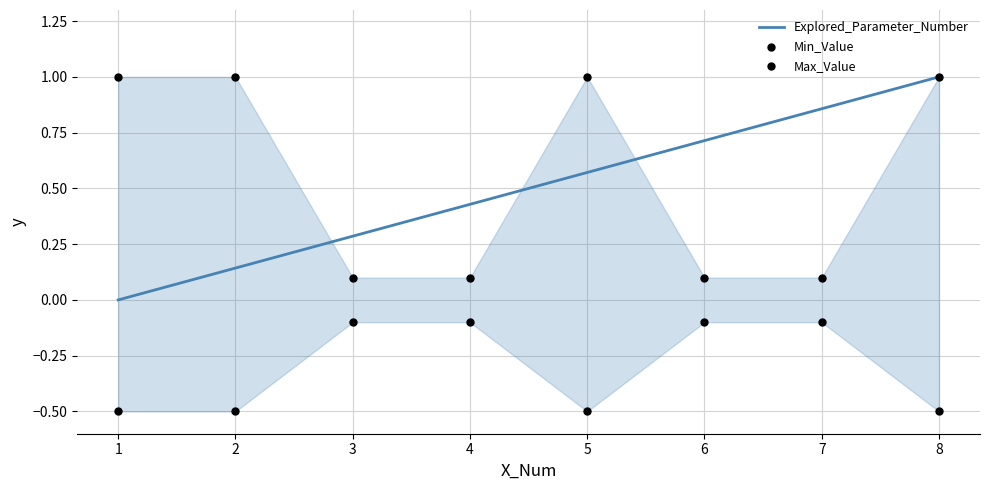

At how many categories does at least one series exceed 0?

8